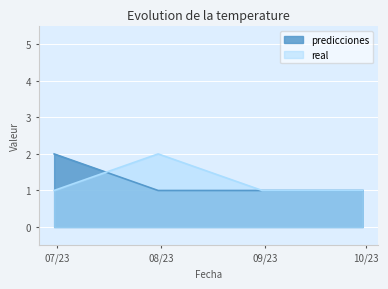

True or false: predicciones has more than 1 interior local peaks.

False